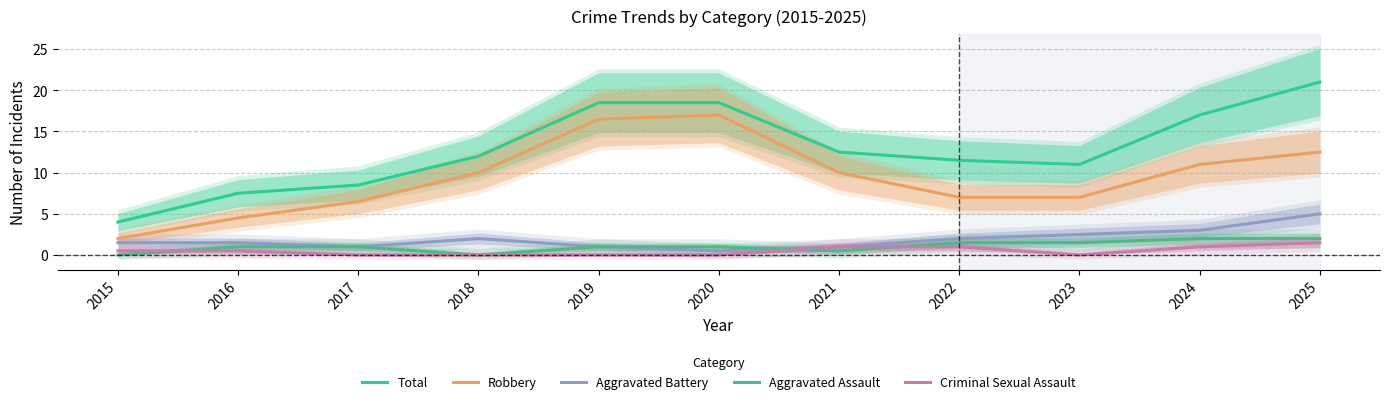

Where is the first local minimum for Aggravated Battery?

2017